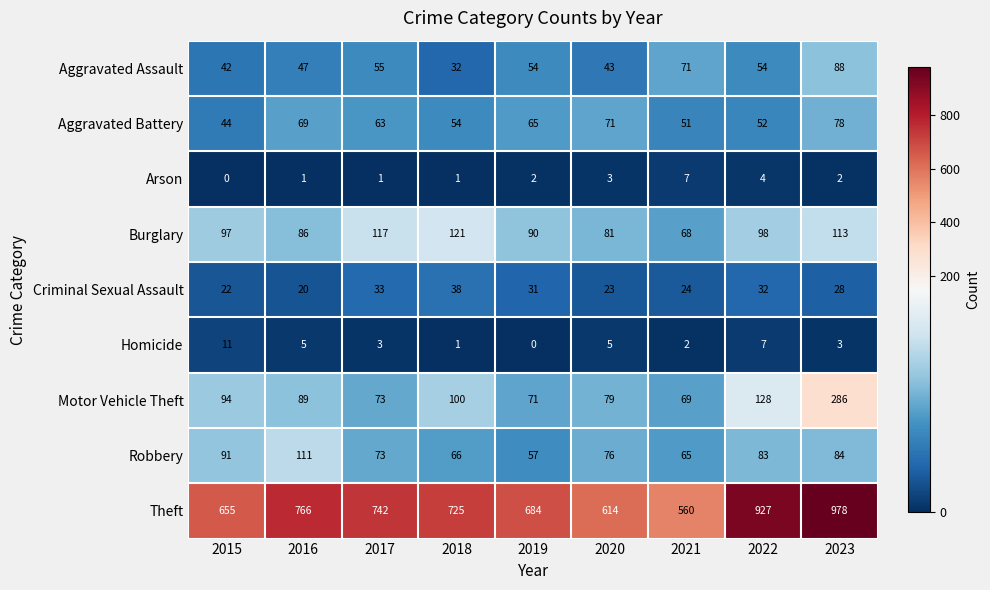

Between 2016 and 2017, which series saw the biggest shift?

Robbery